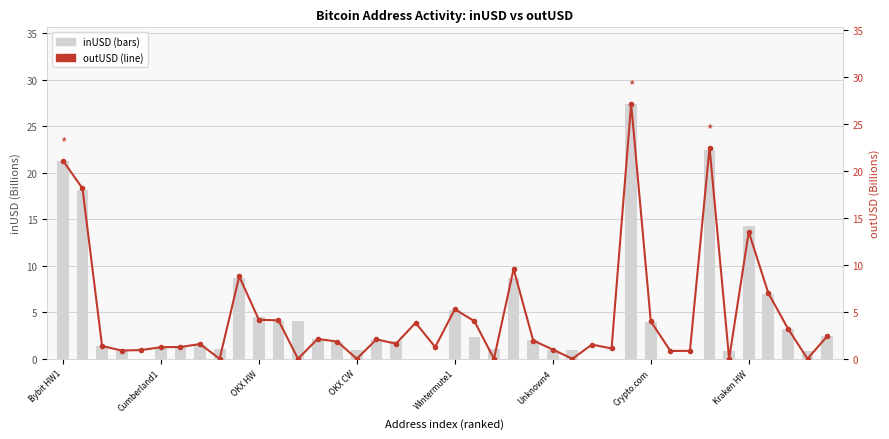

What is the maximum value for outUSD?

27.1